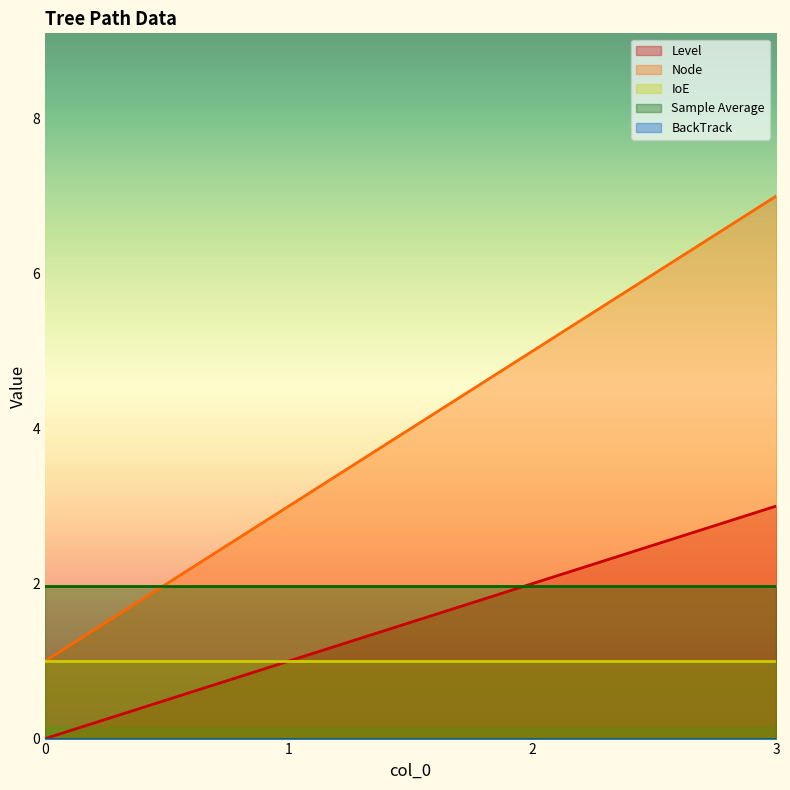

Is the value of BackTrack at 1 greater than the value of Sample Average at 1?

No